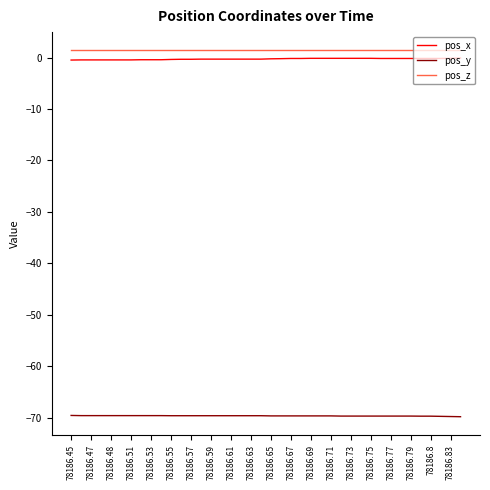

True or false: pos_z and pos_y intersect in this chart.

False